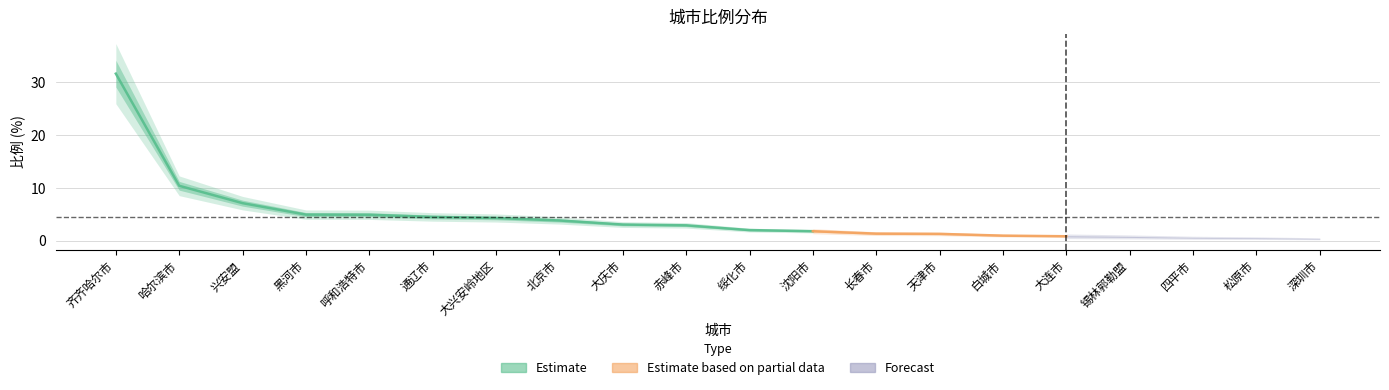

What position from the right is 大庆市?

12